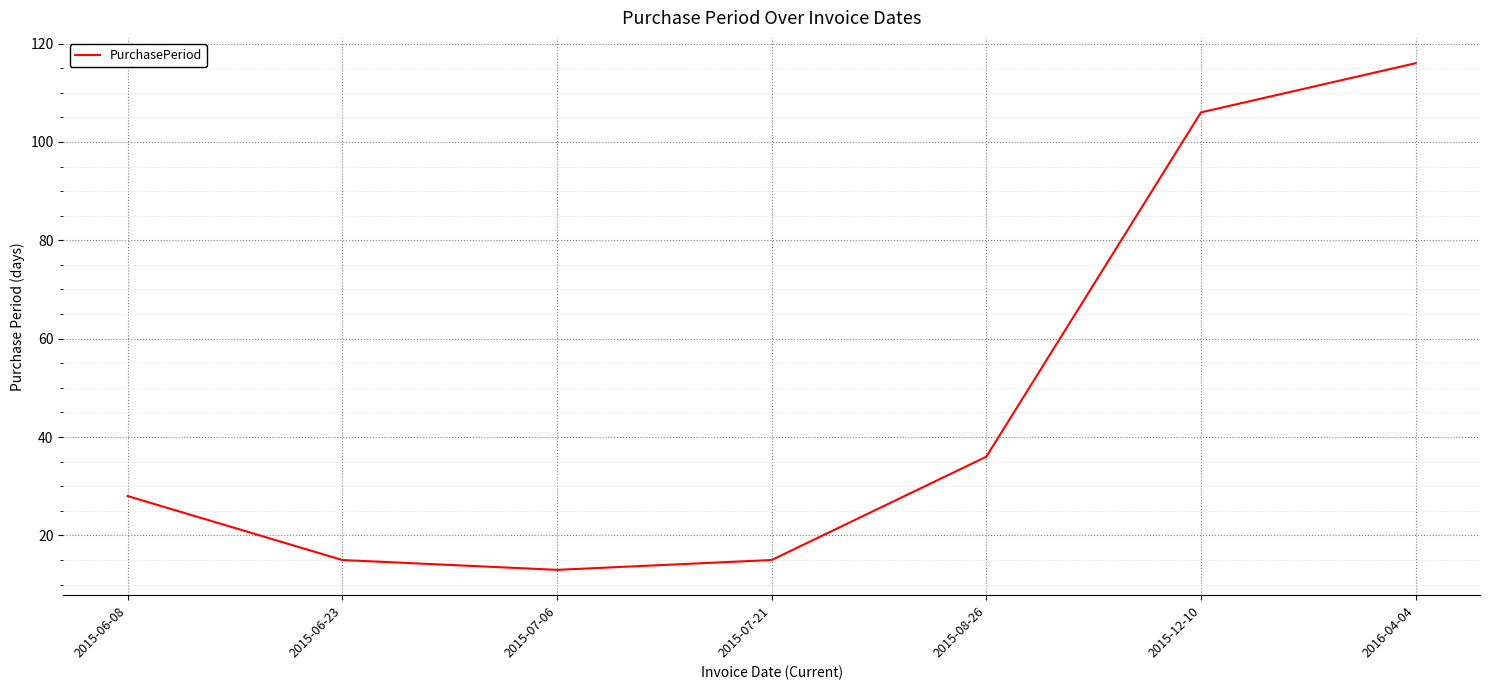

What is the sum of the values at 2016-04-04 and 2015-12-10?

222